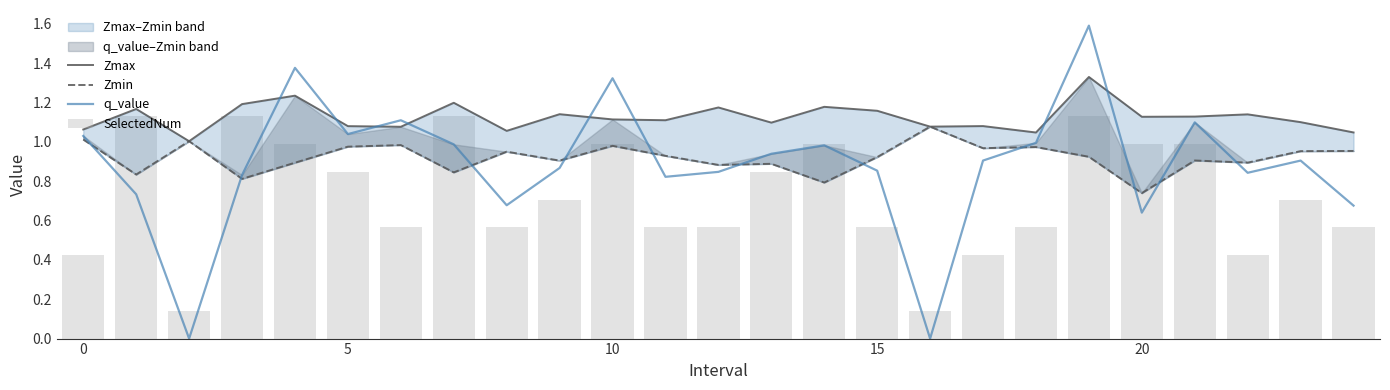

What is the highest value of the q_value series?

1.6